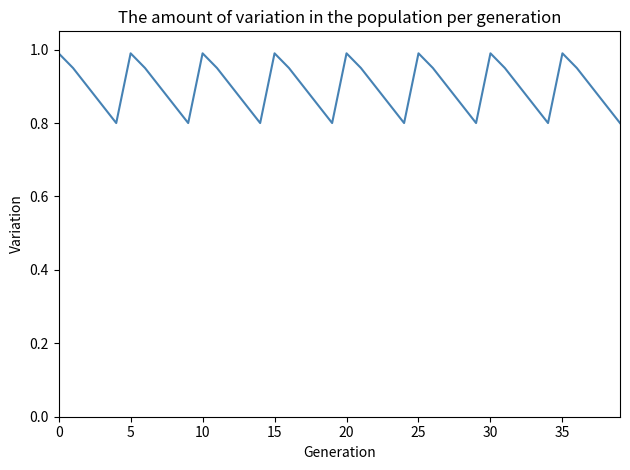

Reading left to right, extract all data points from this chart.

1.0	1.0	0.9	0.9	0.8	1.0	1.0	0.9	0.9	0.8	1.0	1.0	0.9	0.9	0.8	1.0	1.0	0.9	0.9	0.8	1.0	1.0	0.9	0.9	0.8	1.0	1.0	0.9	0.9	0.8	1.0	1.0	0.9	0.9	0.8	1.0	1.0	0.9	0.9	0.8